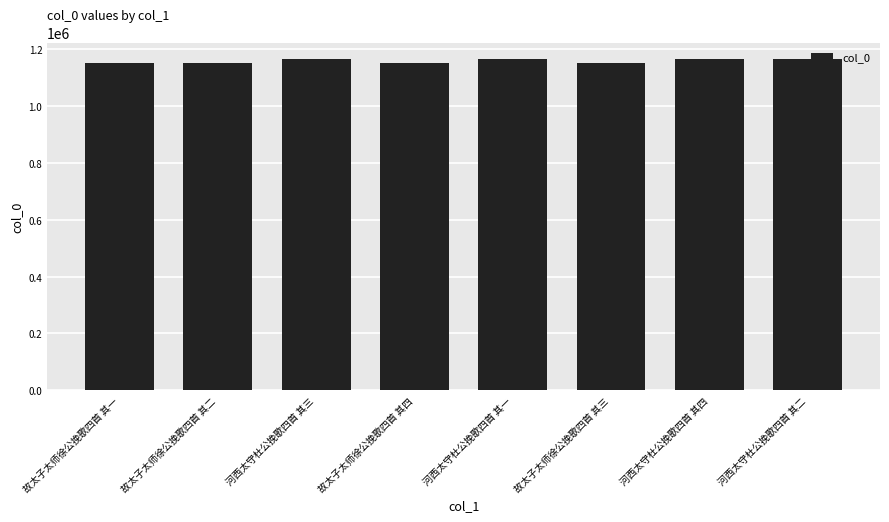

What is the value of the 7th bar from the left?

1164693